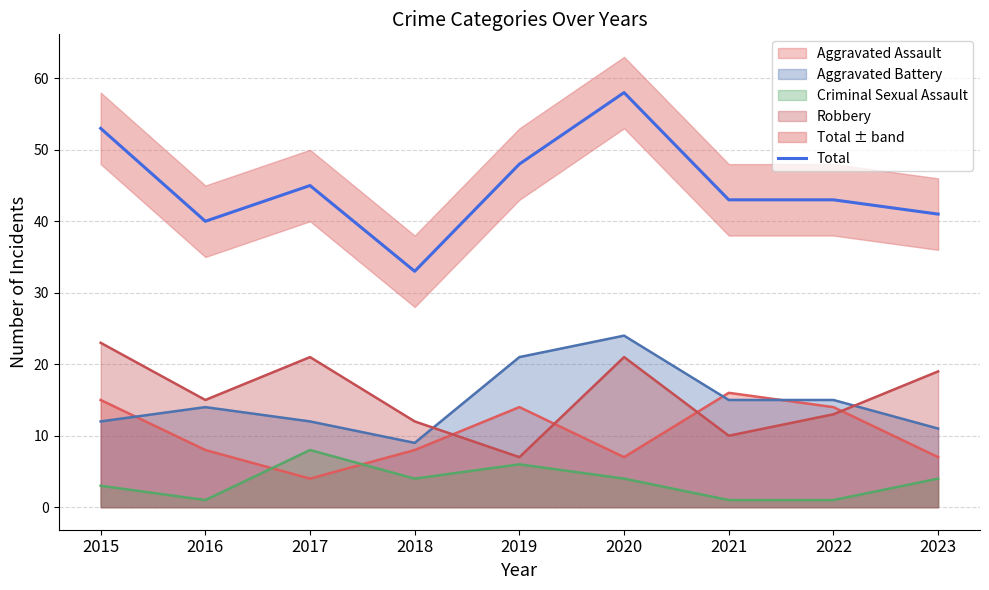

What is the change in value from 2015 to 2016?

-13